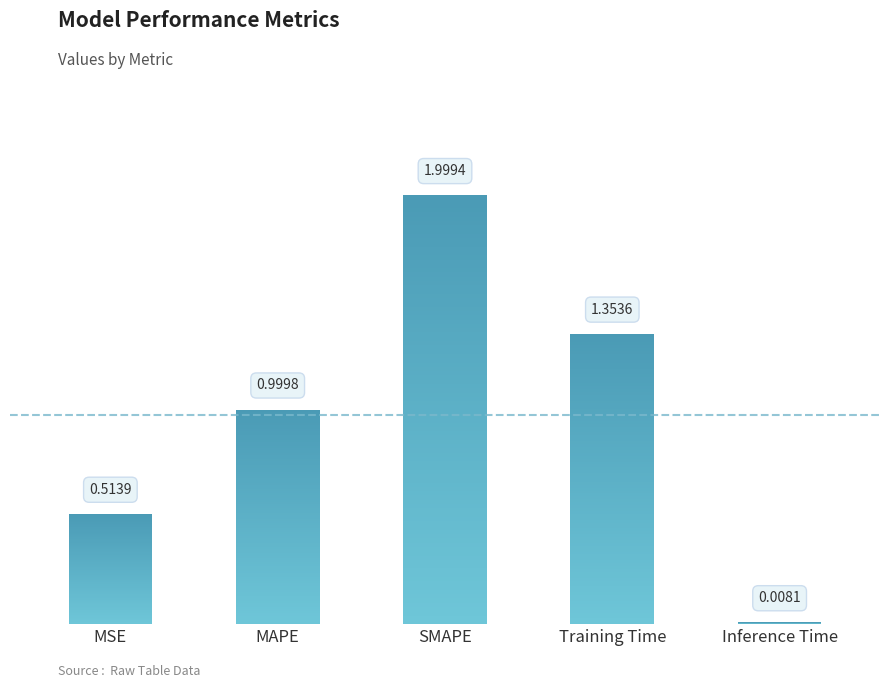

Rank the categories by value from highest to lowest.

SMAPE, Training Time, MAPE, MSE, Inference Time